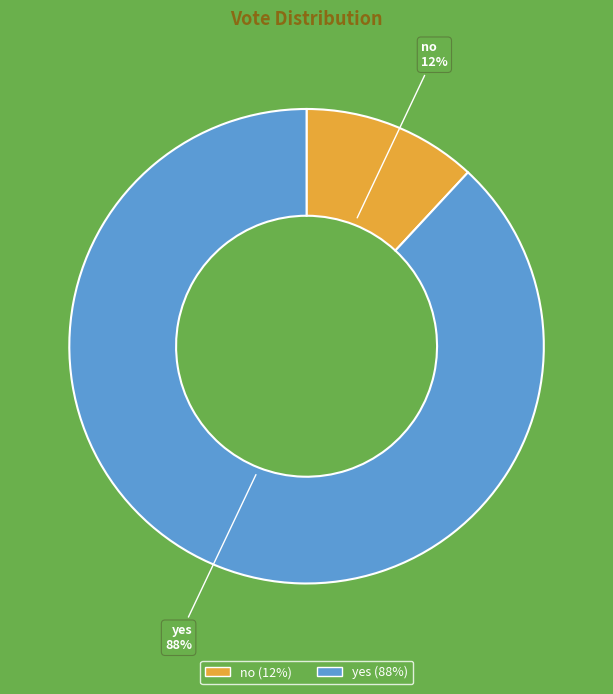

Does yes account for over 50% of the chart?

Yes